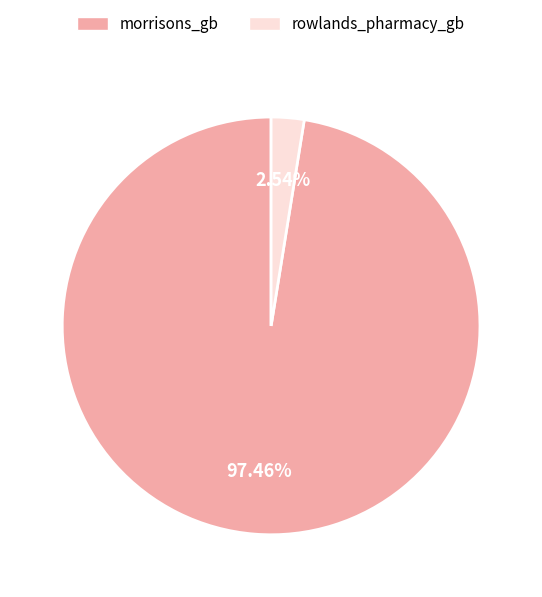

To the nearest percent, what percentage of the pie is morrisons_gb?

97%